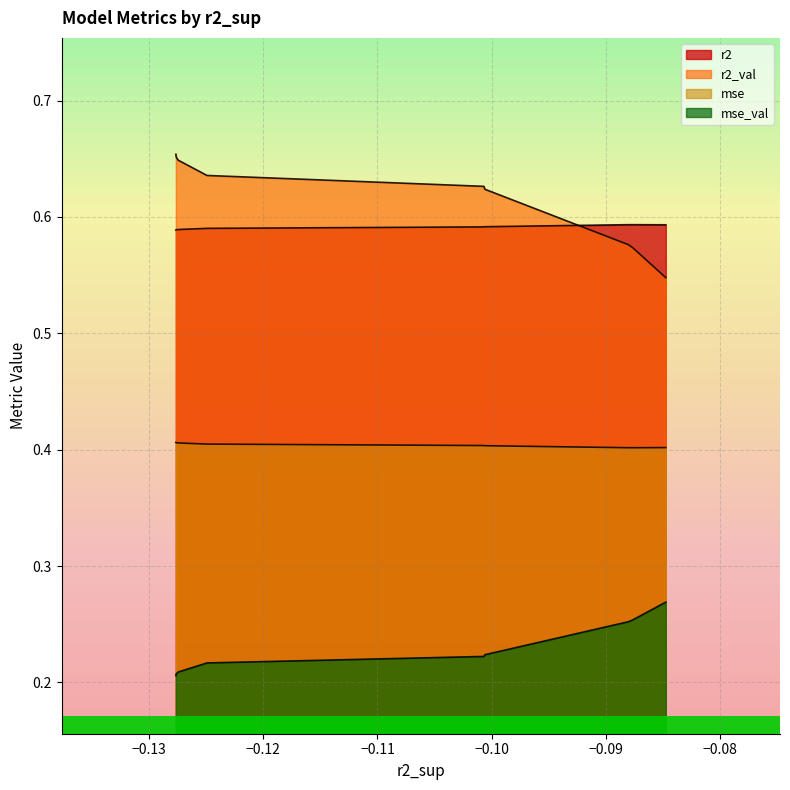

Reading right to left, extract all data points from this chart.

r2: model_1_40_0=0.6	model_1_40_1=0.6	model_1_40_2=0.6	model_1_40_3=0.6	model_1_40_4=0.6	model_1_40_5=0.6	model_1_40_6=0.6	model_1_40_7=0.6	model_1_40_8=0.6	model_1_40_9=0.6
r2_val: model_1_40_0=0.7	model_1_40_1=0.7	model_1_40_2=0.6	model_1_40_3=0.6	model_1_40_4=0.6	model_1_40_5=0.6	model_1_40_6=0.6	model_1_40_7=0.6	model_1_40_8=0.6	model_1_40_9=0.5
mse: model_1_40_0=0.4	model_1_40_1=0.4	model_1_40_2=0.4	model_1_40_3=0.4	model_1_40_4=0.4	model_1_40_5=0.4	model_1_40_6=0.4	model_1_40_7=0.4	model_1_40_8=0.4	model_1_40_9=0.4
mse_val: model_1_40_0=0.2	model_1_40_1=0.2	model_1_40_2=0.2	model_1_40_3=0.2	model_1_40_4=0.2	model_1_40_5=0.2	model_1_40_6=0.2	model_1_40_7=0.3	model_1_40_8=0.3	model_1_40_9=0.3